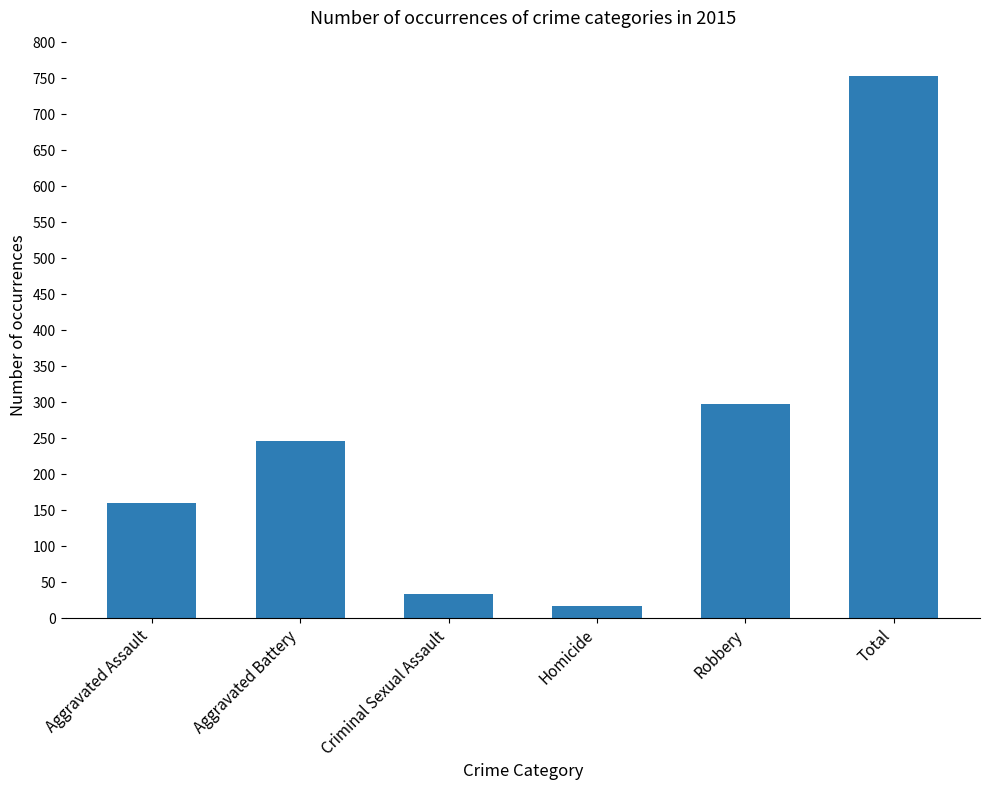

Which label corresponds to the smallest value in the chart?

Homicide